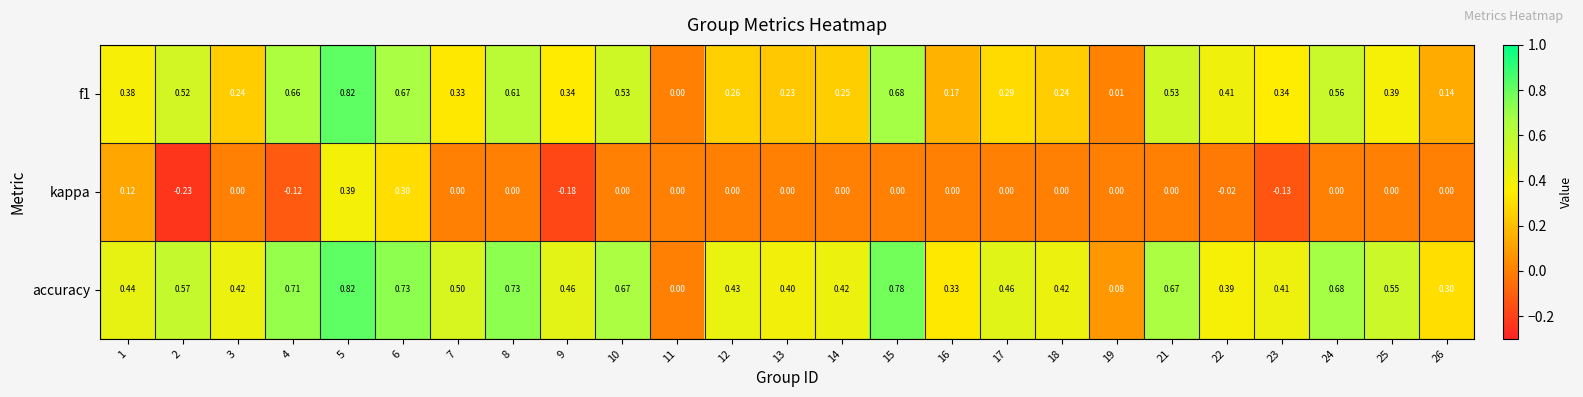

At which category is the sum across all series the highest?

5